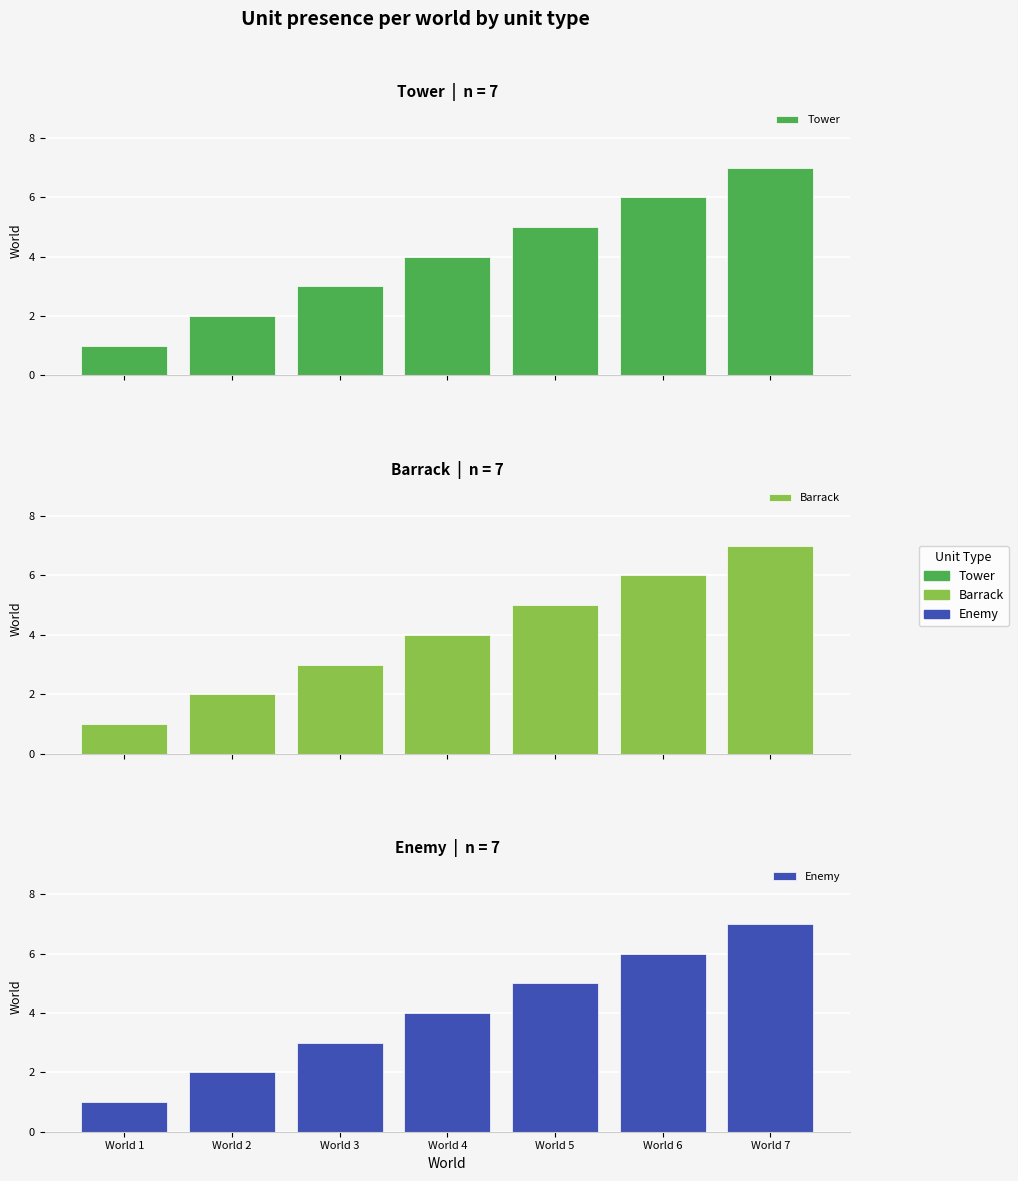

What is the maximum value shown in the chart?

7